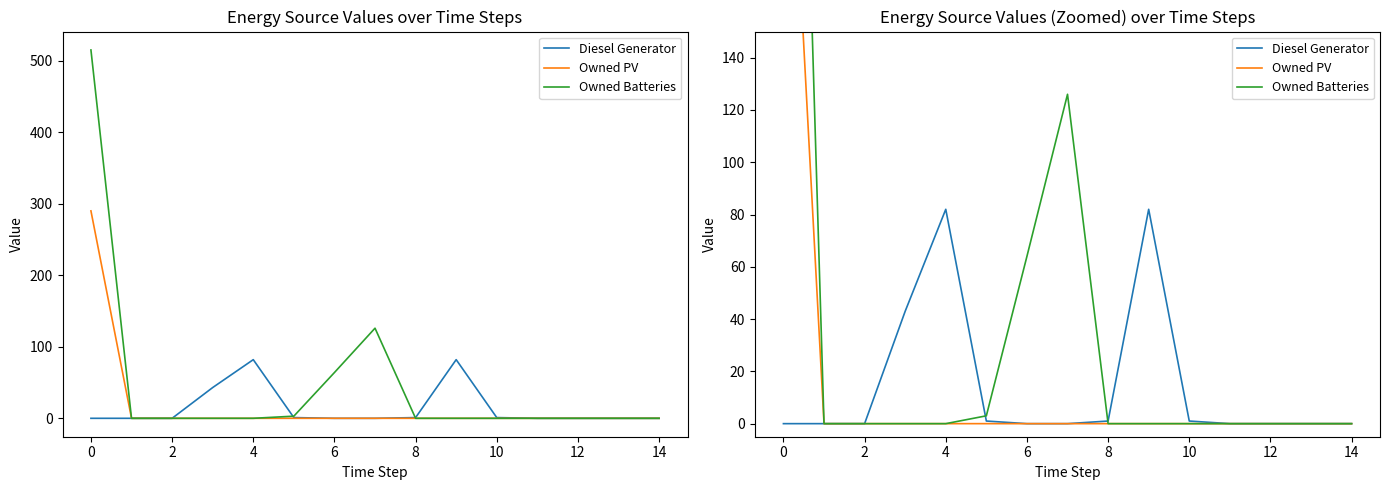

Rank the series by their average value, from lowest to highest.

Diesel Generator, Owned PV, Owned Batteries